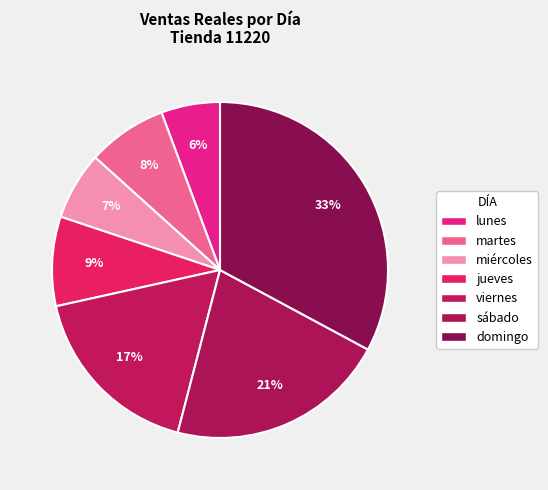

How many segments does this pie chart have?

7